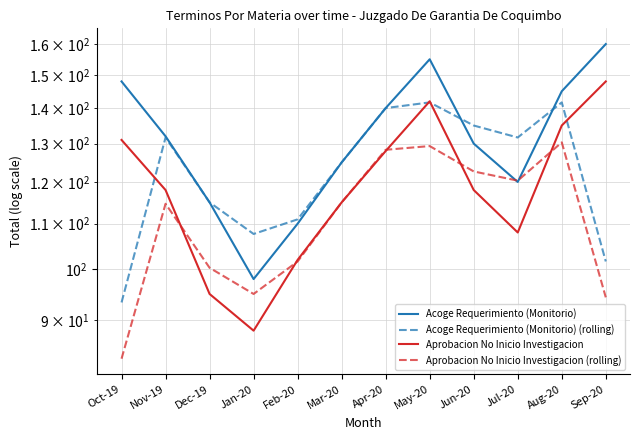

What is the highest value of the Acoge Requerimiento (Monitorio) (rolling) series?

141.7